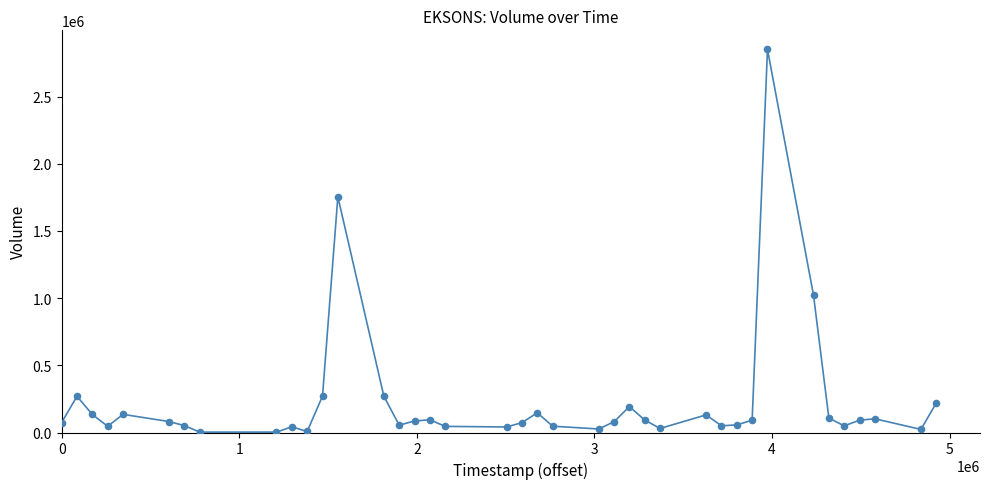

What is the maximum value shown in the chart?

2850800